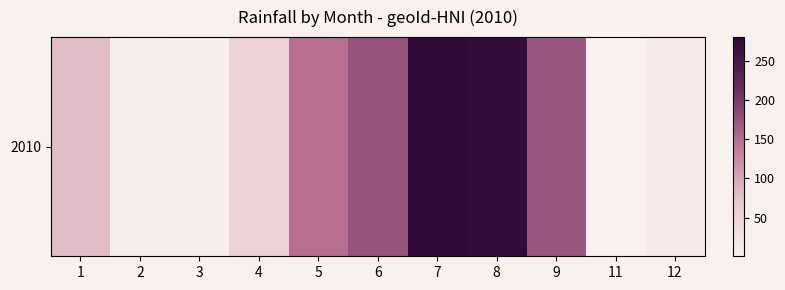

Which label corresponds to the largest value in the chart?

7